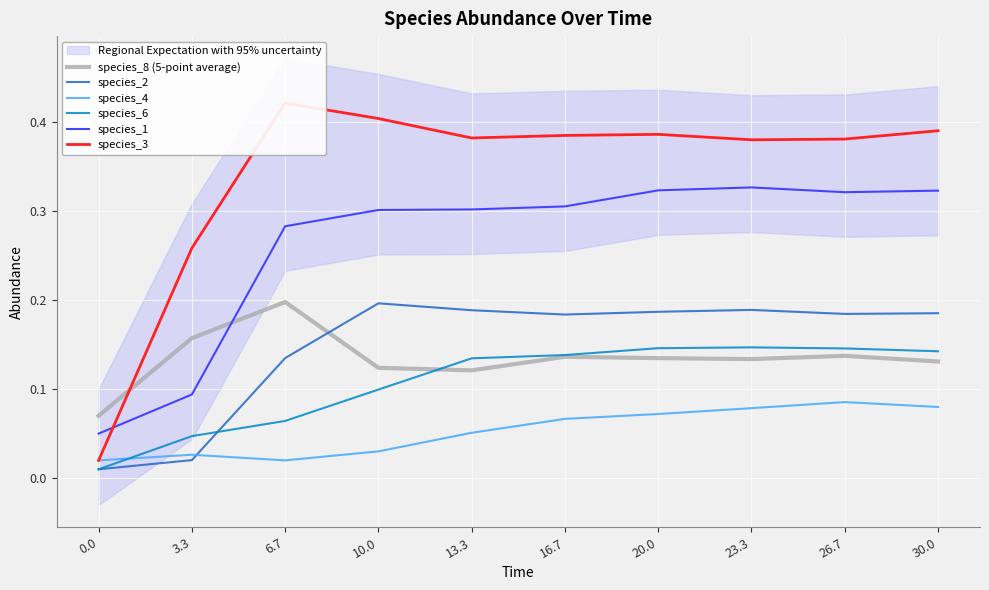

What is the approximate value of species_8 (5-point average) at 16.7?

0.1